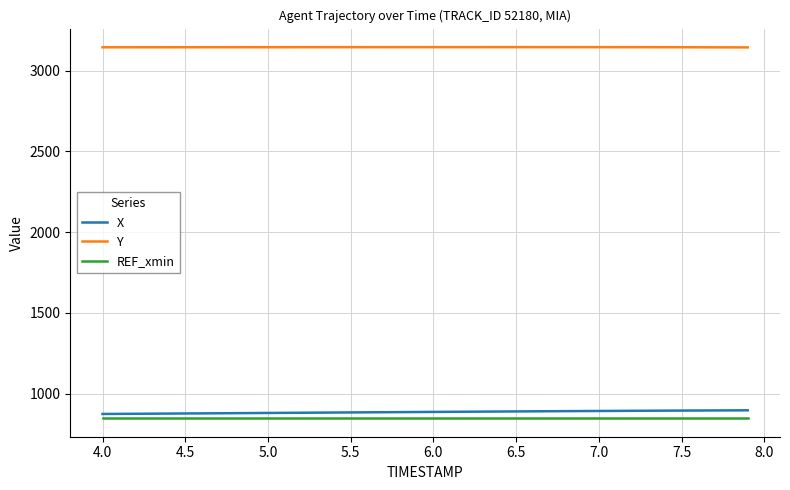

Which series has the largest total across all categories?

Y